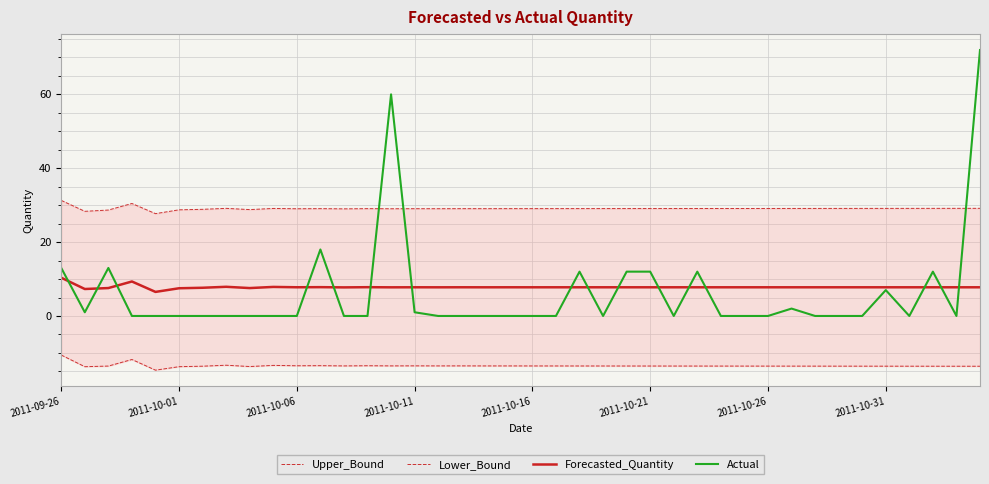

What are all the series names shown in the legend?

Upper_Bound, Lower_Bound, Forecasted_Quantity, Actual